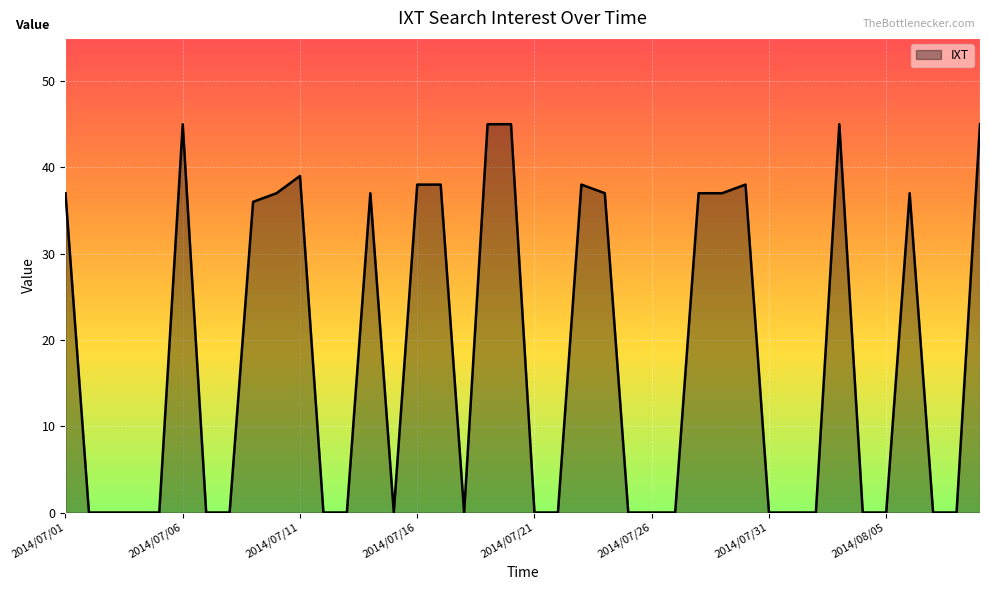

What is the greatest value displayed?

45